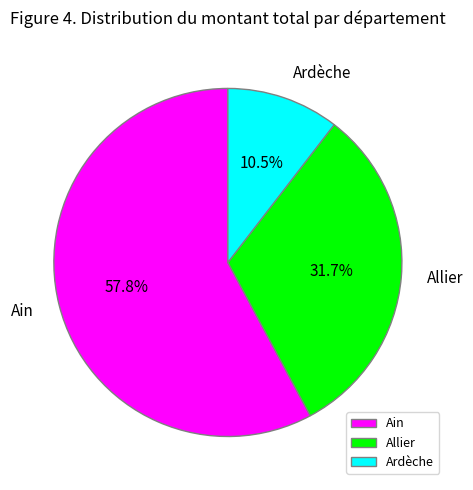

Which category accounts for the majority?

Ain